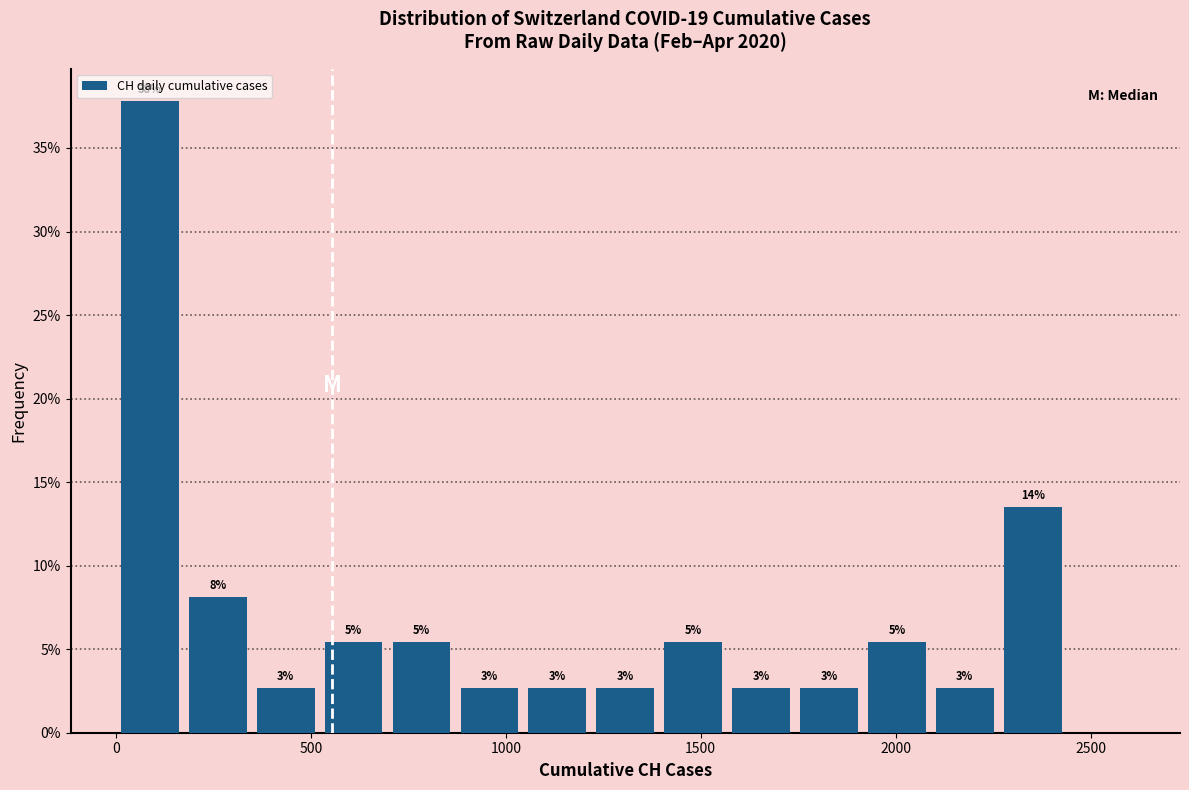

Read against the x-axis, roughly where is the centre of the tallest bar?

100